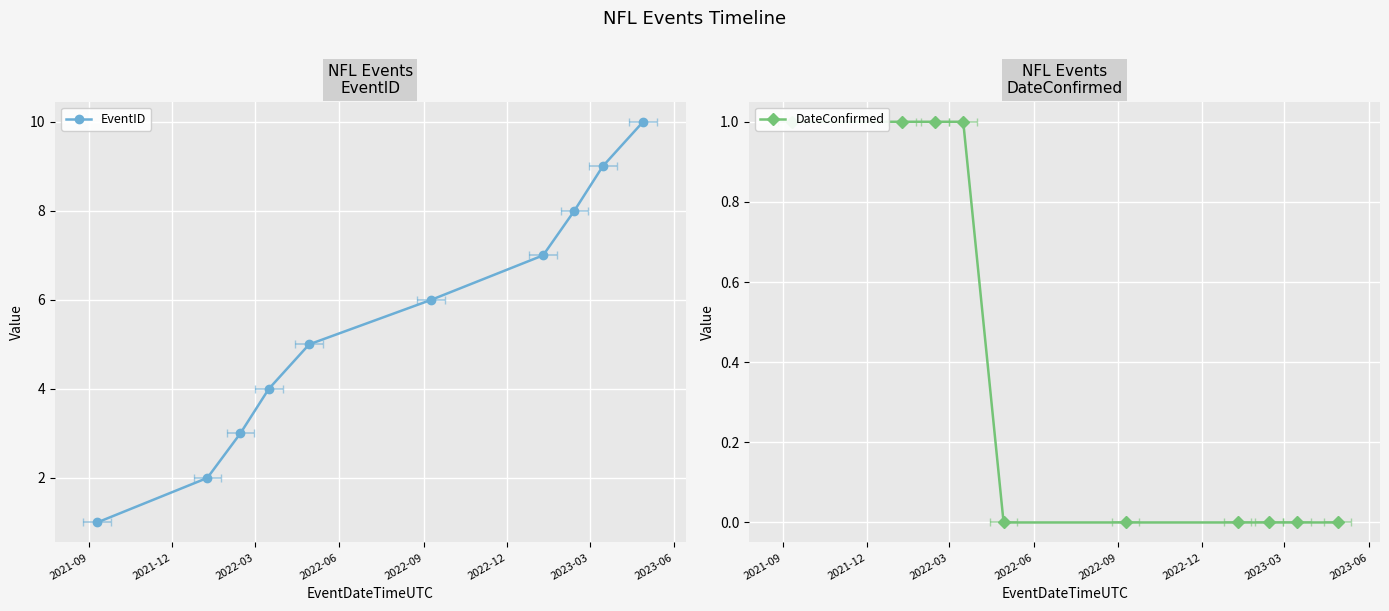

True or false: EventID and DateConfirmed cross at least once.

False